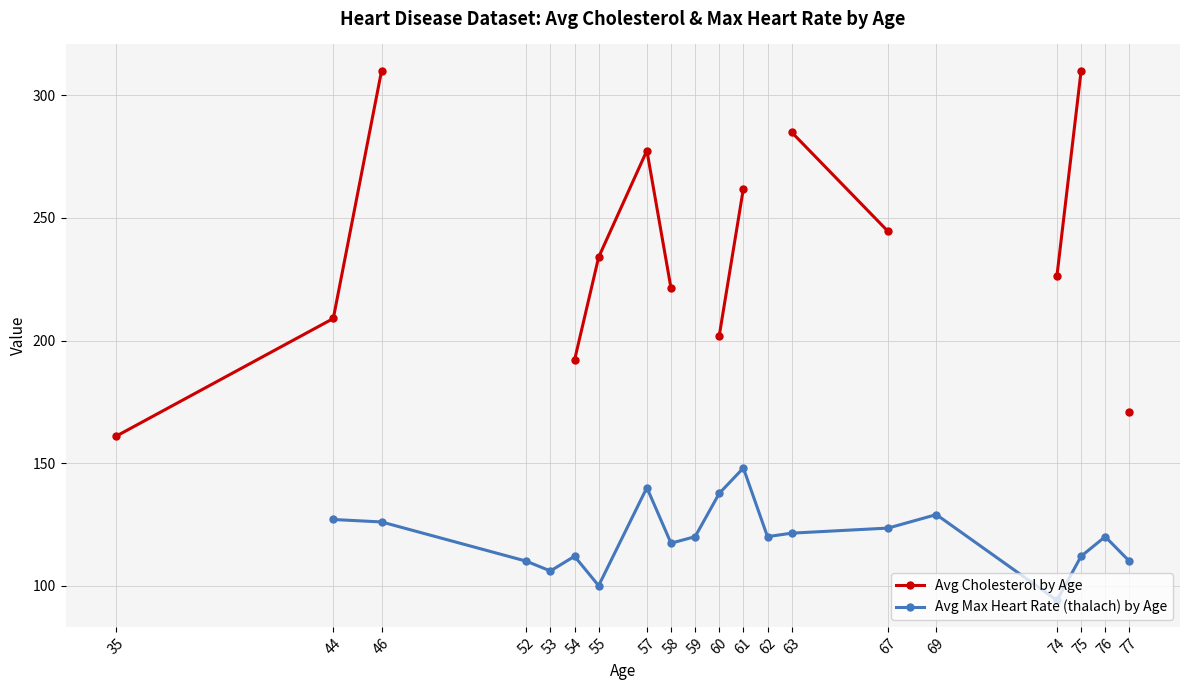

At which label does Avg Max Heart Rate (thalach) by Age first exceed 120?

44